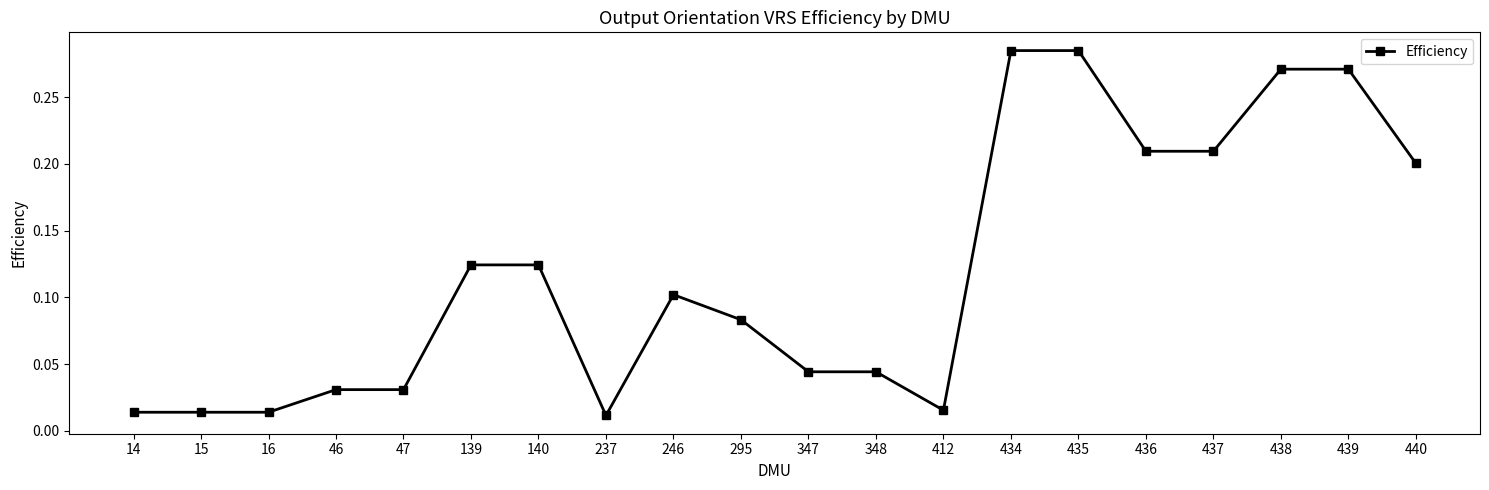

How many lines are shown in the chart?

1